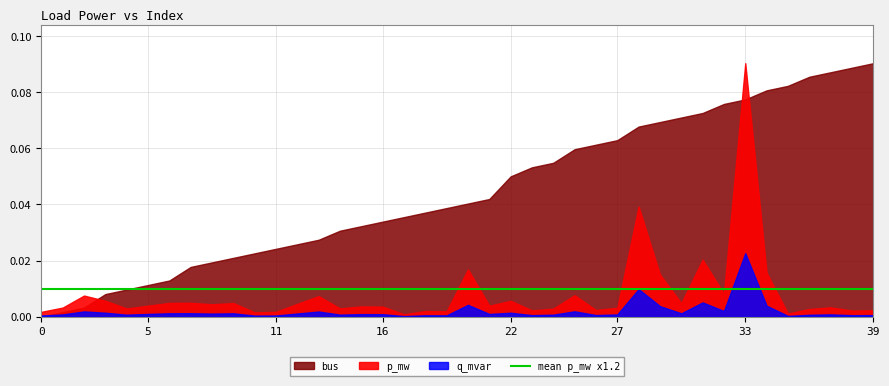

At which category does p_mw reach its first local valley?

4